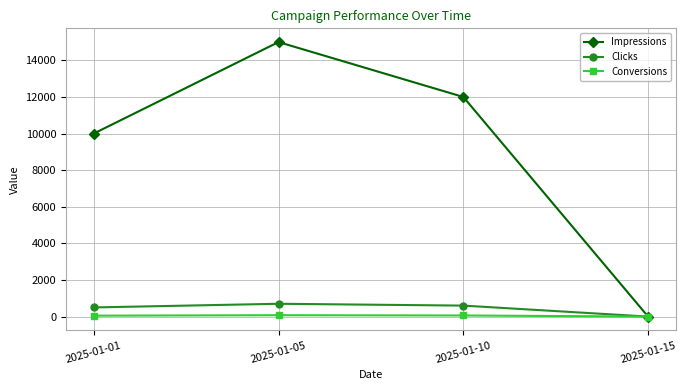

Between 2025-01-01 and 2025-01-15, which series saw the biggest shift?

Impressions